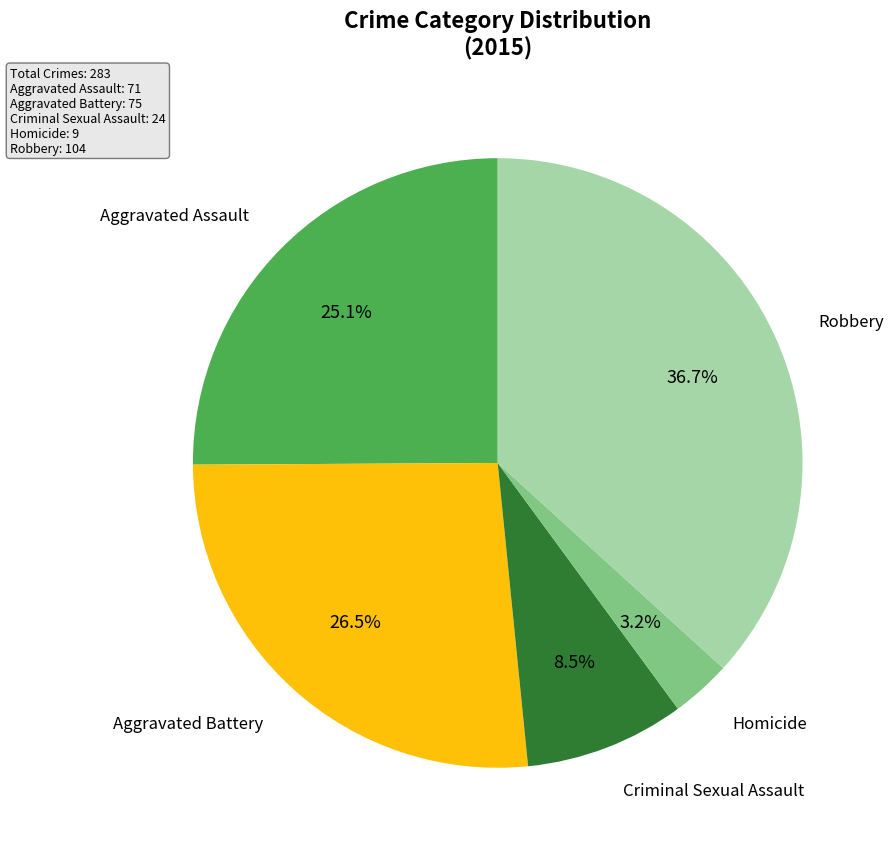

Does any single category account for the majority?

No